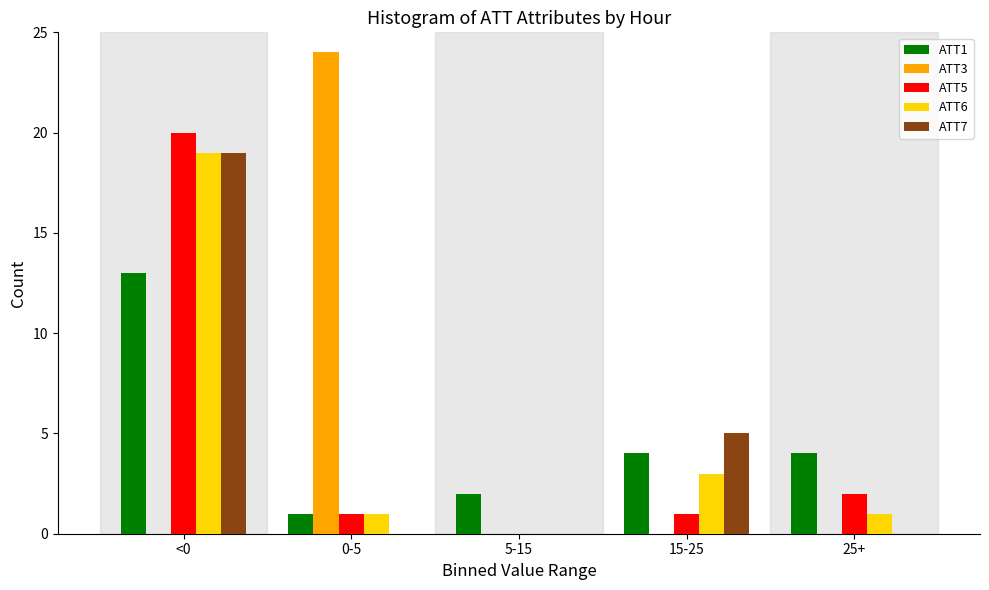

Reading left to right, extract all data points from this chart.

ATT1: <0=13	0-5=1	5-15=2	15-25=4	25+=4
ATT3: <0=0	0-5=24	5-15=0	15-25=0	25+=0
ATT5: <0=20	0-5=1	5-15=0	15-25=1	25+=2
ATT6: <0=19	0-5=1	5-15=0	15-25=3	25+=1
ATT7: <0=19	0-5=0	5-15=0	15-25=5	25+=0